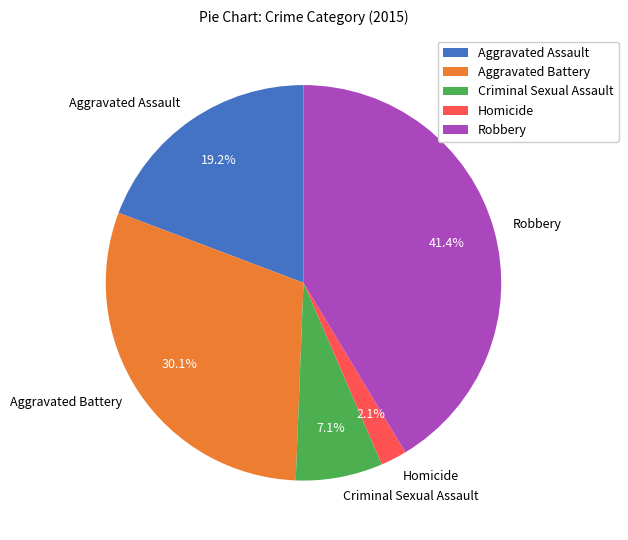

Count the number of slices in the pie.

5